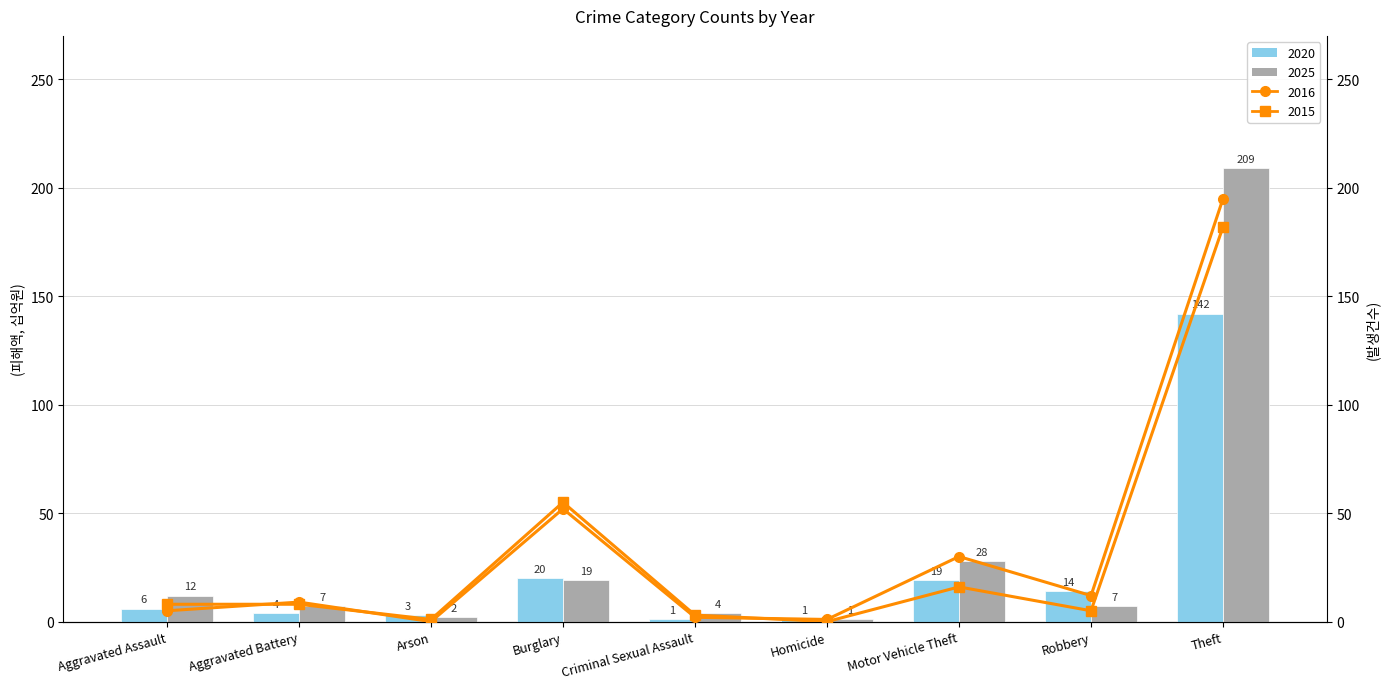

At how many categories does at least one series exceed 8?

5